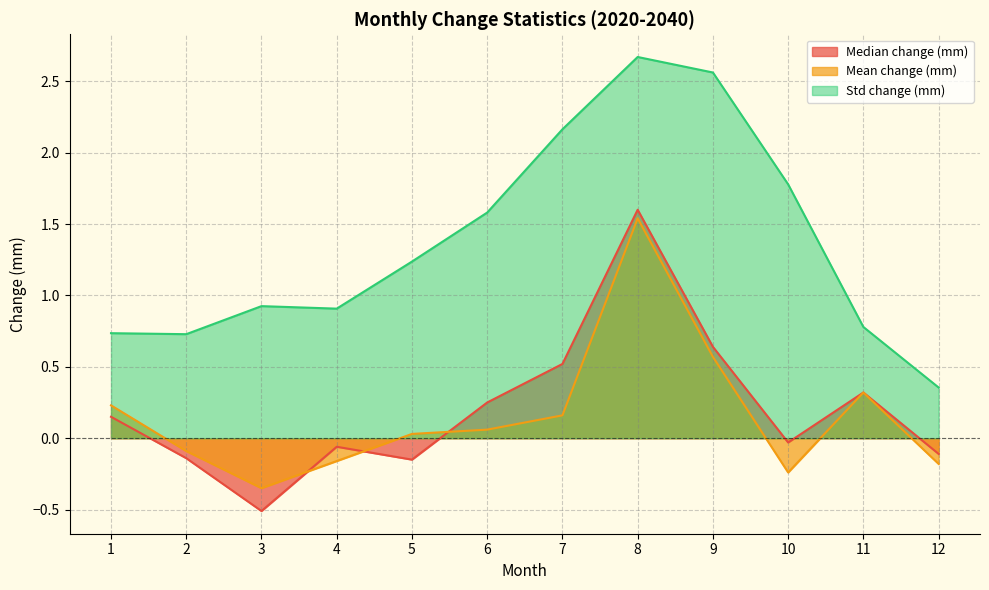

At which category does Std change (mm) reach its first local valley?

2